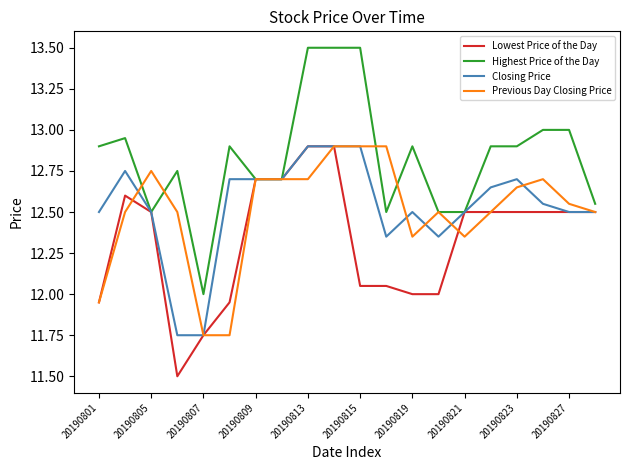

What are all the series names shown in the legend?

Lowest Price of the Day, Highest Price of the Day, Closing Price, Previous Day Closing Price